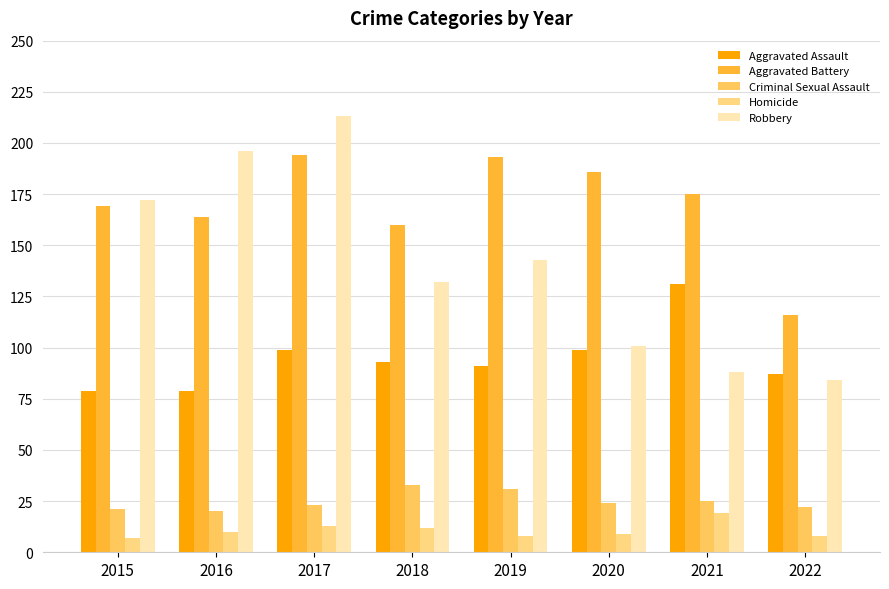

Reading left to right, extract all data points from this chart.

Aggravated Assault: 2015=79	2016=79	2017=99	2018=93	2019=91	2020=99	2021=131	2022=87
Aggravated Battery: 2015=169	2016=164	2017=194	2018=160	2019=193	2020=186	2021=175	2022=116
Criminal Sexual Assault: 2015=21	2016=20	2017=23	2018=33	2019=31	2020=24	2021=25	2022=22
Homicide: 2015=7	2016=10	2017=13	2018=12	2019=8	2020=9	2021=19	2022=8
Robbery: 2015=172	2016=196	2017=213	2018=132	2019=143	2020=101	2021=88	2022=84